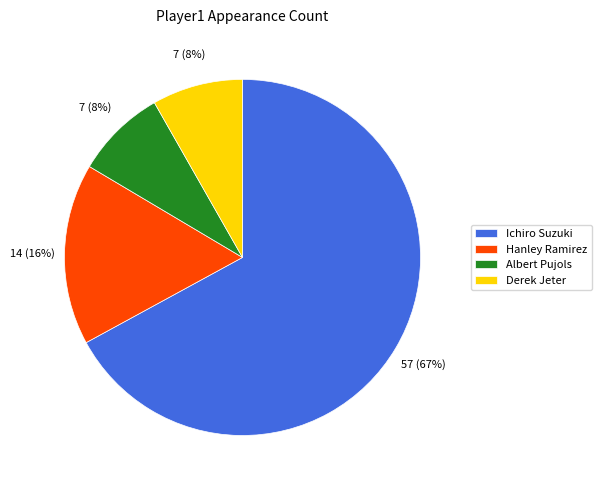

To the nearest percent, what is the difference between the Derek Jeter and Hanley Ramirez slice percentages?

8%